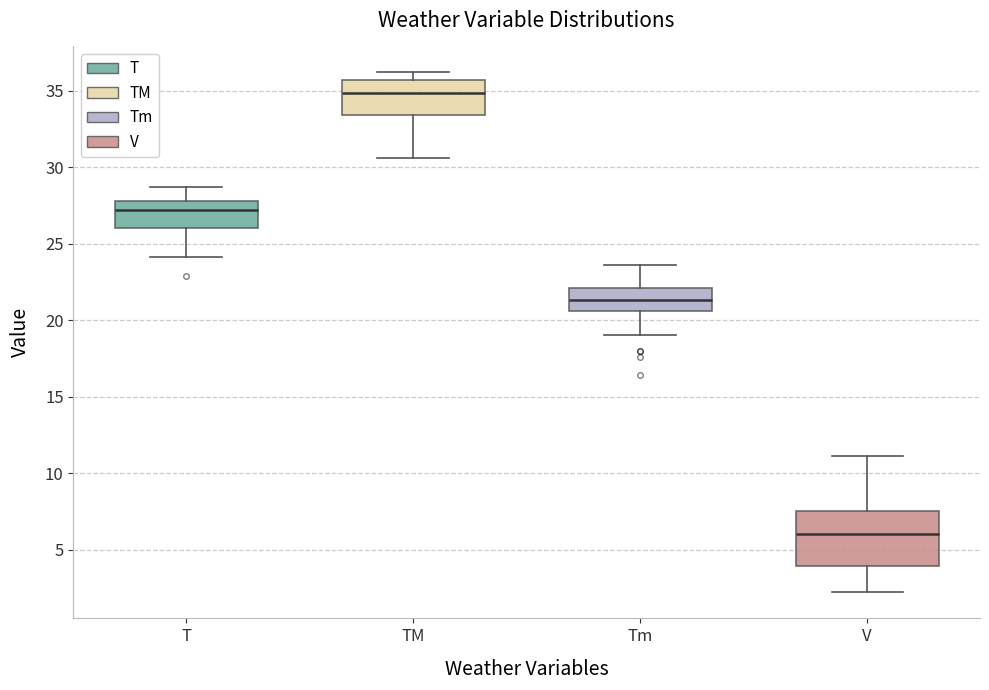

Reading left to right, transcribe this box plot: for each box, give where its median line is, the range the box spans, and where its two whiskers end, as read against the y-axis. The values are not printed on the chart, so give them approximately, as read against the axis.

T: median 27.0, box 26.0 to 28.0, whiskers 24.0 to 28.5
TM: median 35.0, box 33.5 to 35.5, whiskers 30.5 to 36.0
Tm: median 21.5, box 20.5 to 22.0, whiskers 19.0 to 23.5
V: median 6.0, box 4.0 to 7.5, whiskers 2.0 to 11.0